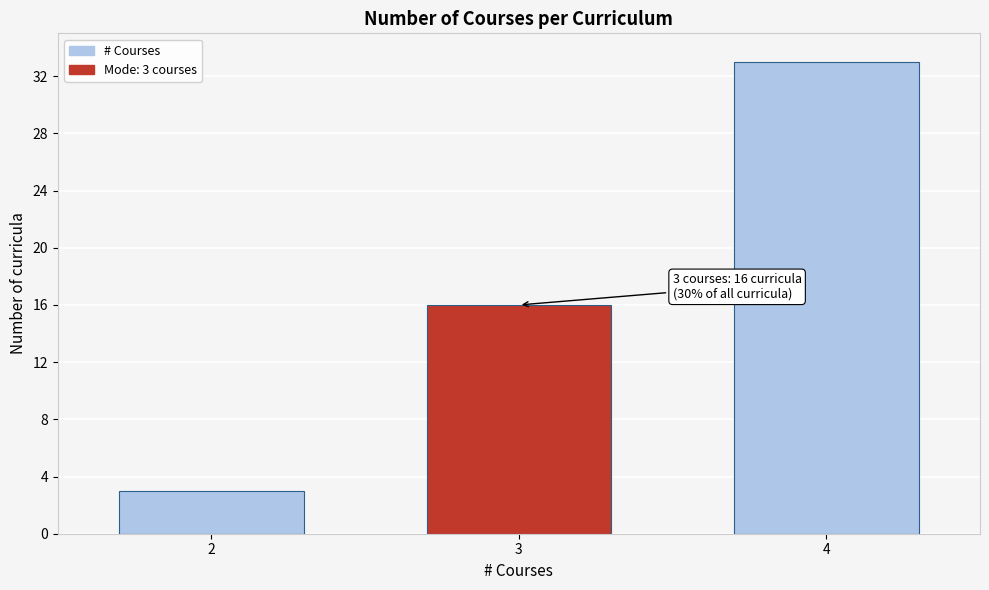

Reading right to left, list all the values displayed in this chart.

33	16	3